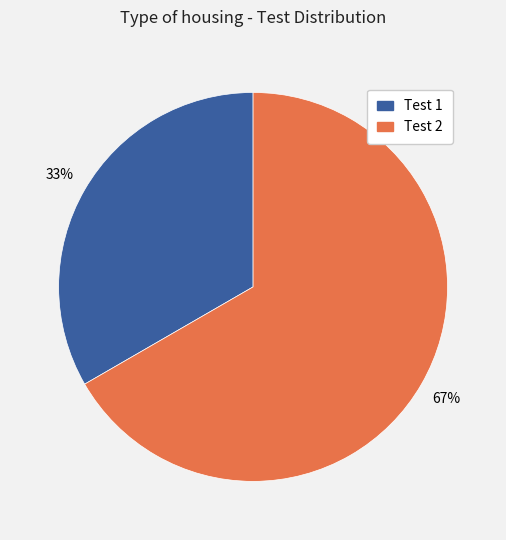

To the nearest percent, what portion does Test 2 represent?

67%